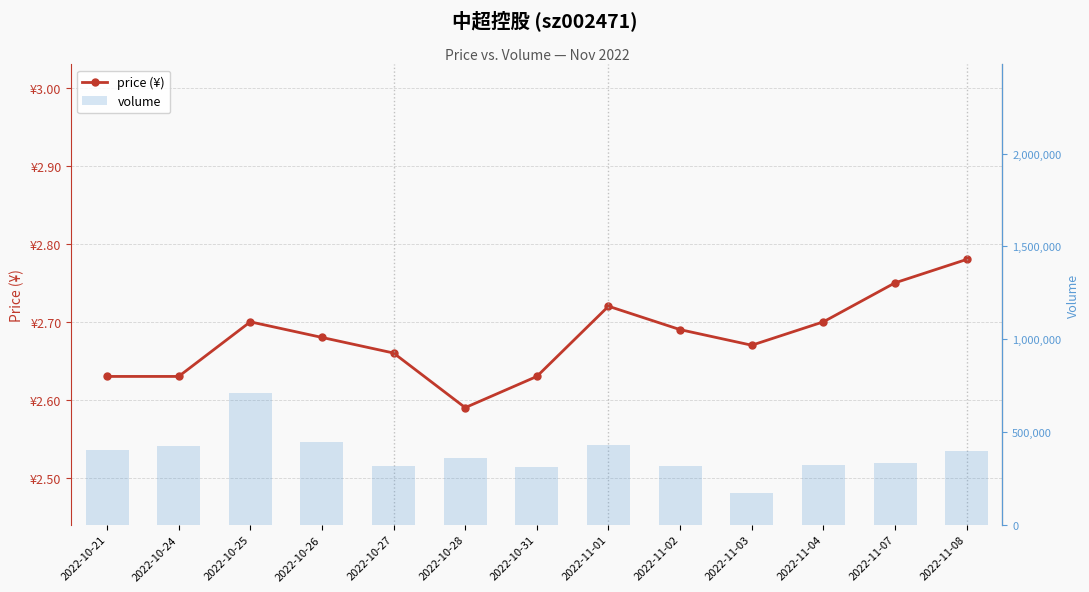

What is the minimum value shown in the chart?

2.6